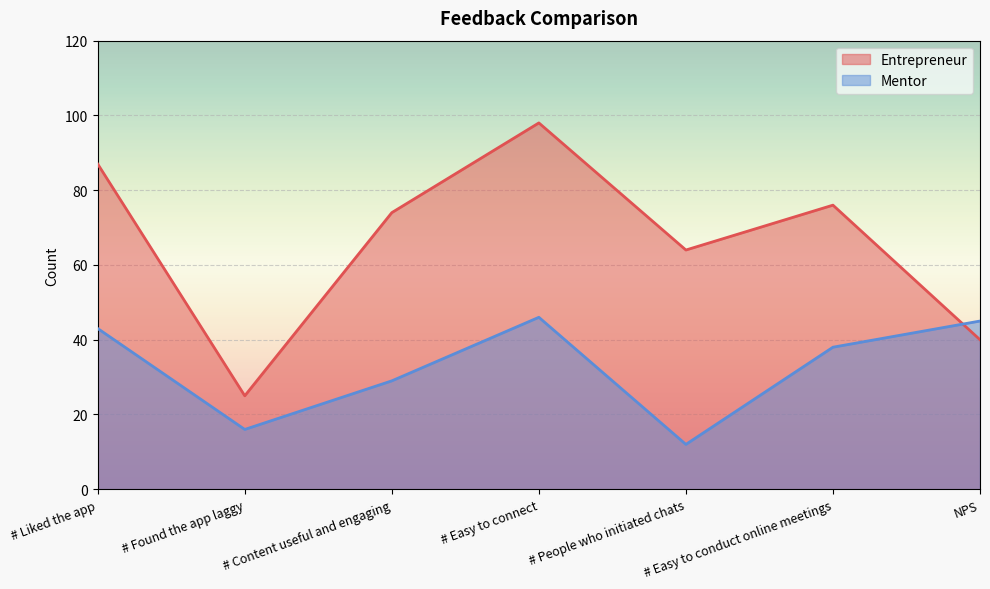

The Entrepreneur series shows 40 at NPS. True or false?

True